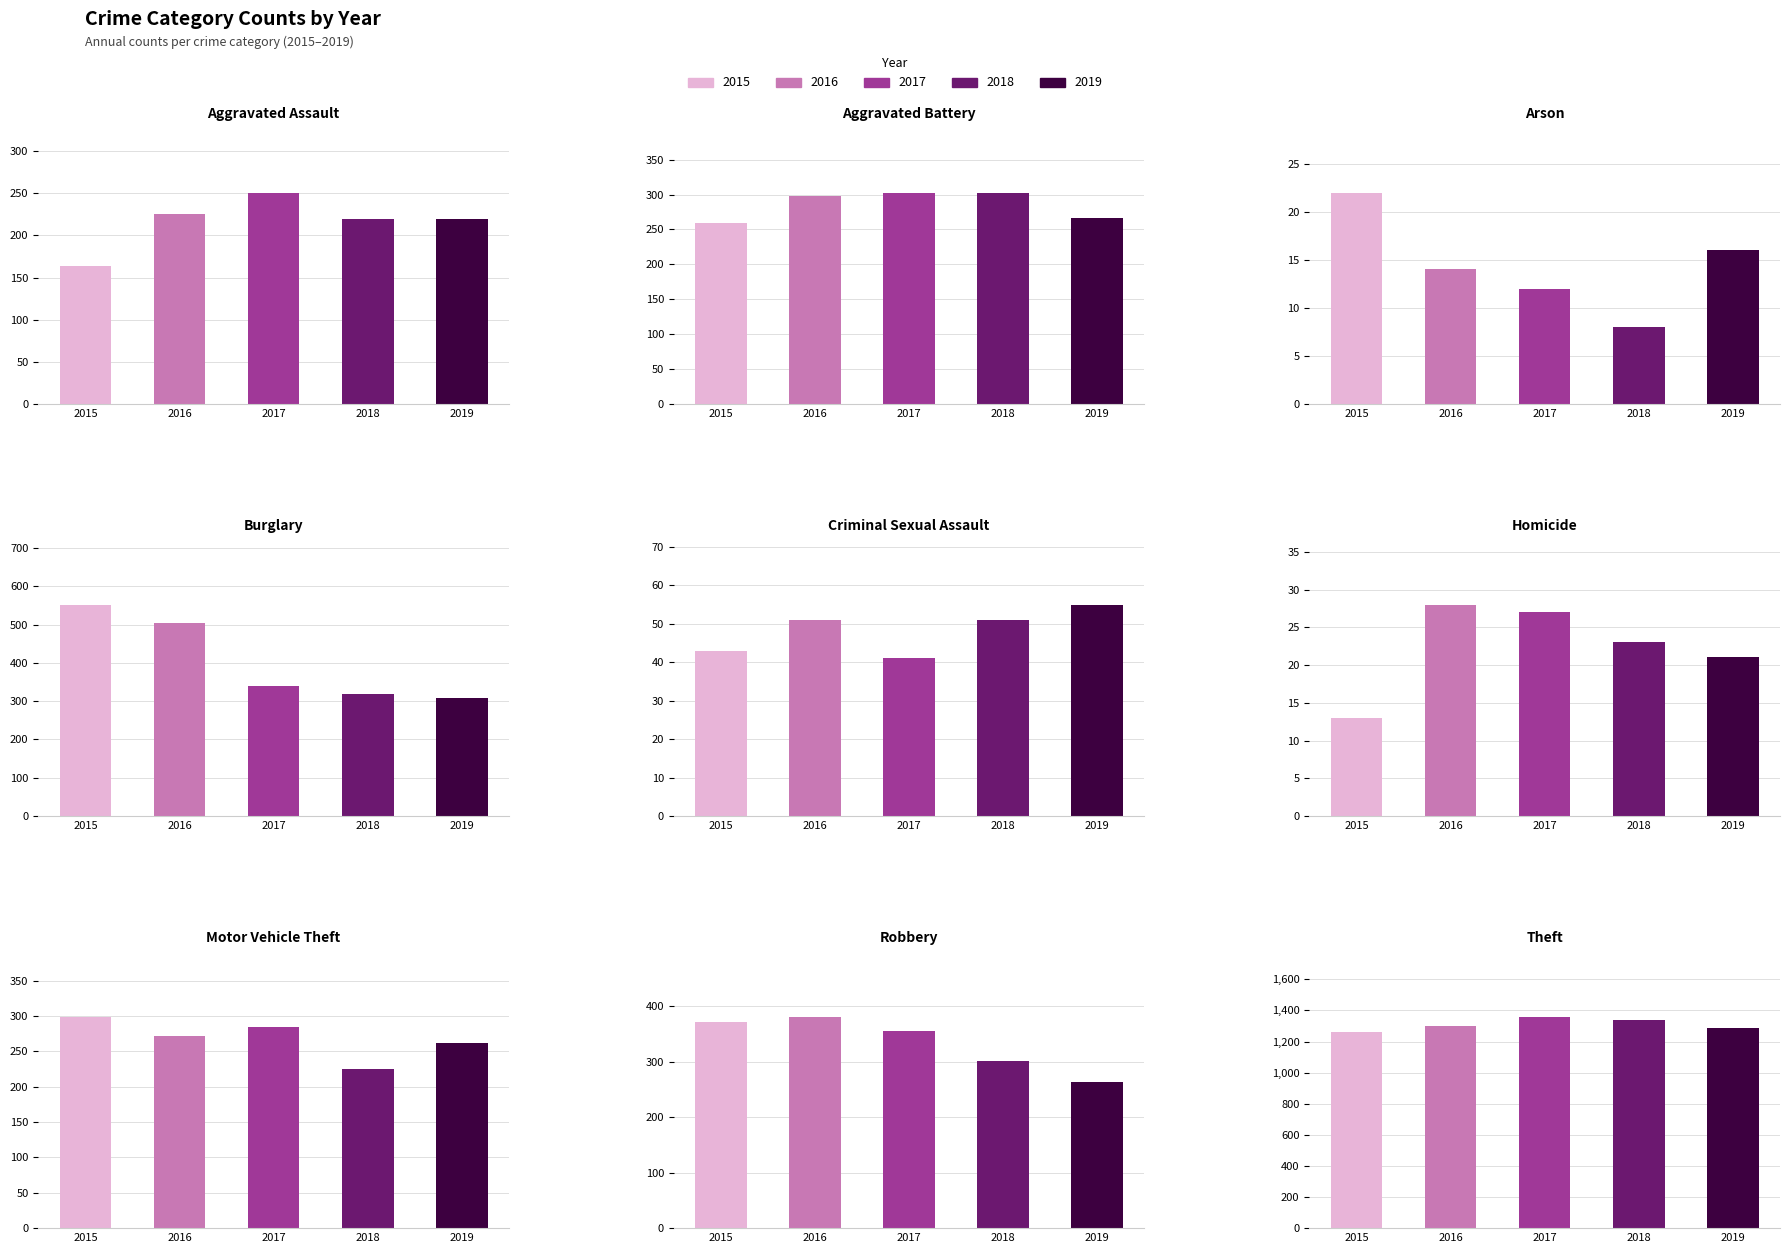

What value does the 2019 series have at Aggravated Battery?

267